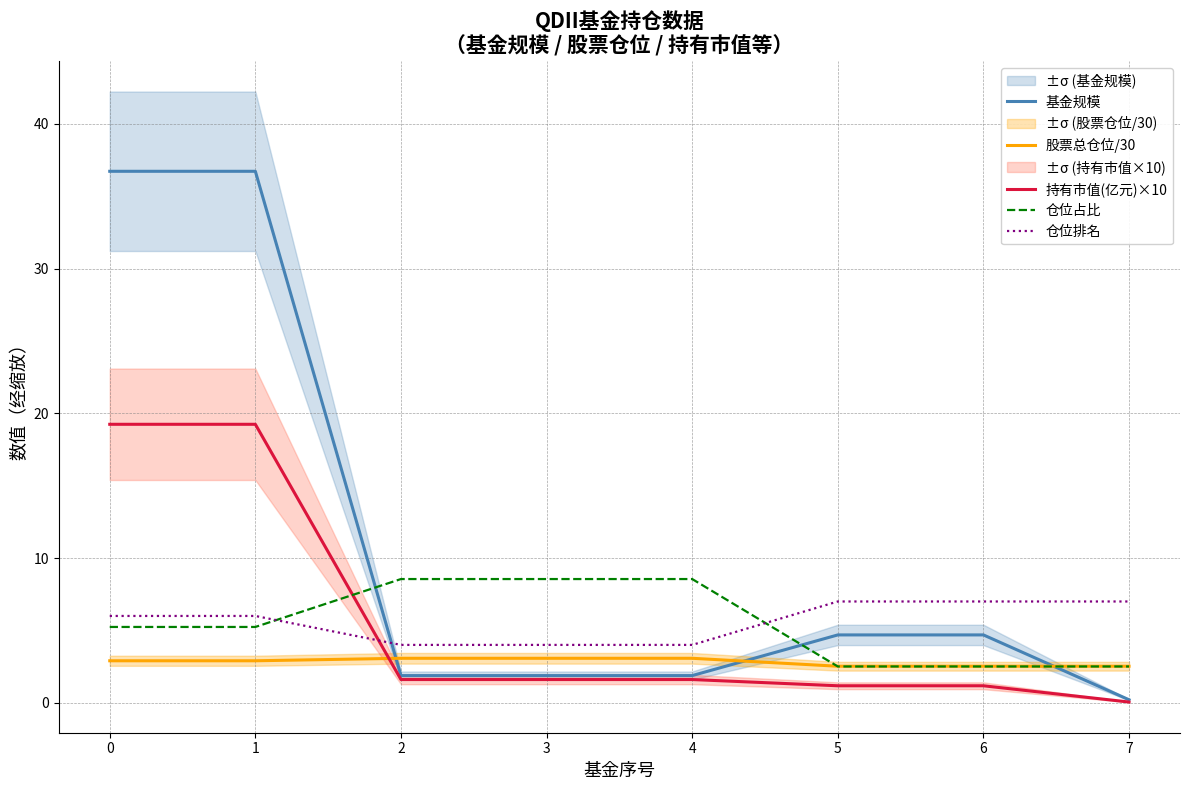

What is the total value across all series at 3?

19.1